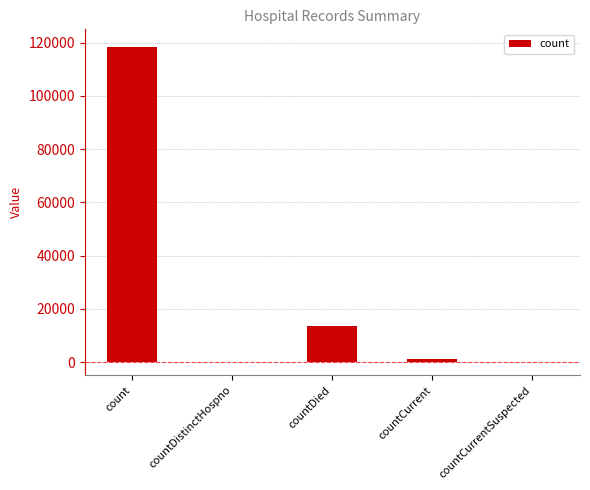

What is the sum of all values?

133056